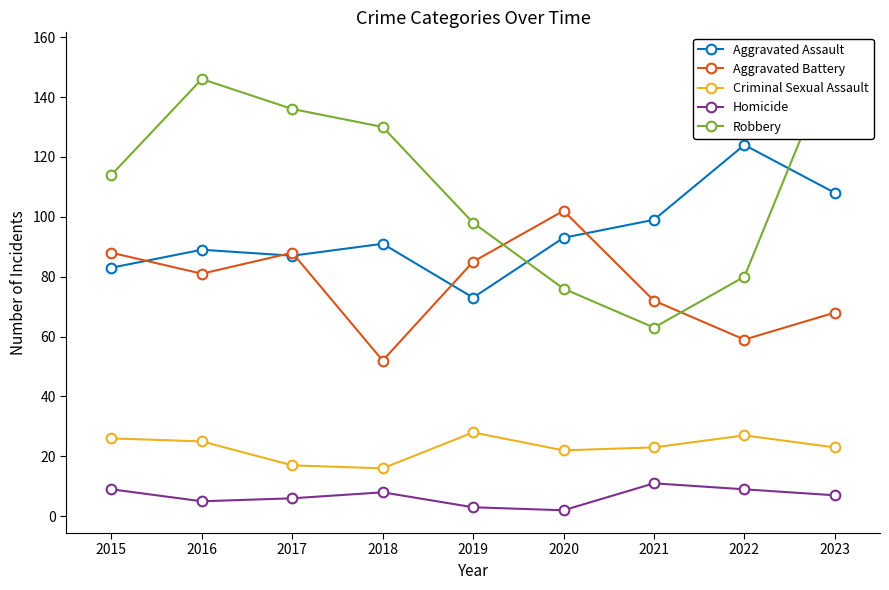

Rank the series at 2015 from lowest to highest value.

Homicide, Criminal Sexual Assault, Aggravated Assault, Aggravated Battery, Robbery